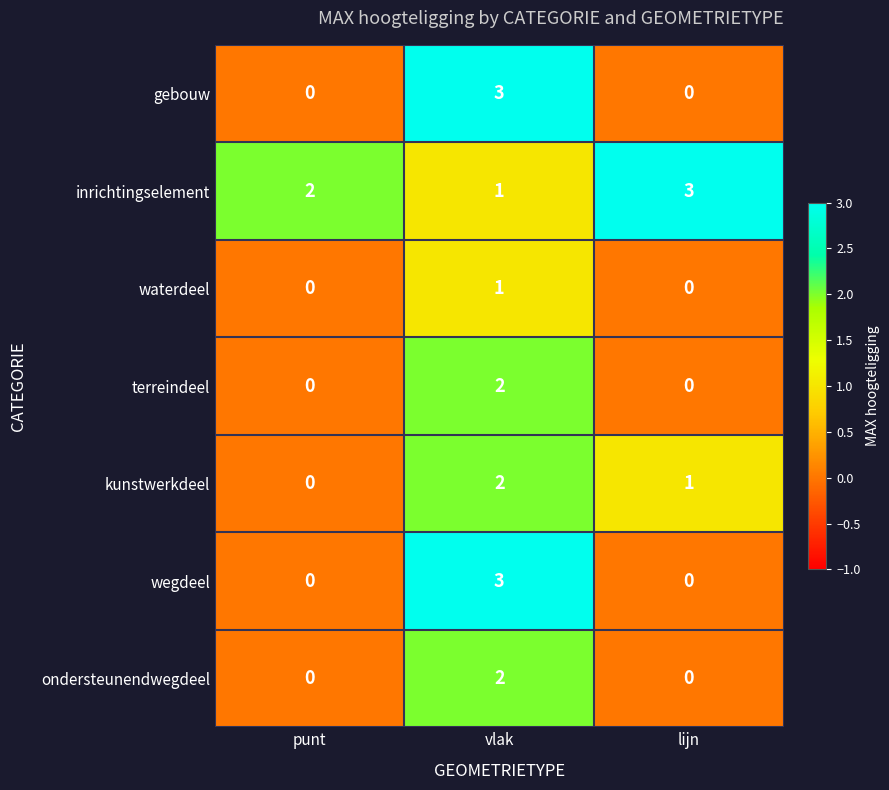

Reading left to right, list all the values displayed in this chart.

gebouw: punt=0	vlak=3	lijn=0
inrichtingselement: punt=2	vlak=1	lijn=3
waterdeel: punt=0	vlak=1	lijn=0
terreindeel: punt=0	vlak=2	lijn=0
kunstwerkdeel: punt=0	vlak=2	lijn=1
wegdeel: punt=0	vlak=3	lijn=0
ondersteunendwegdeel: punt=0	vlak=2	lijn=0